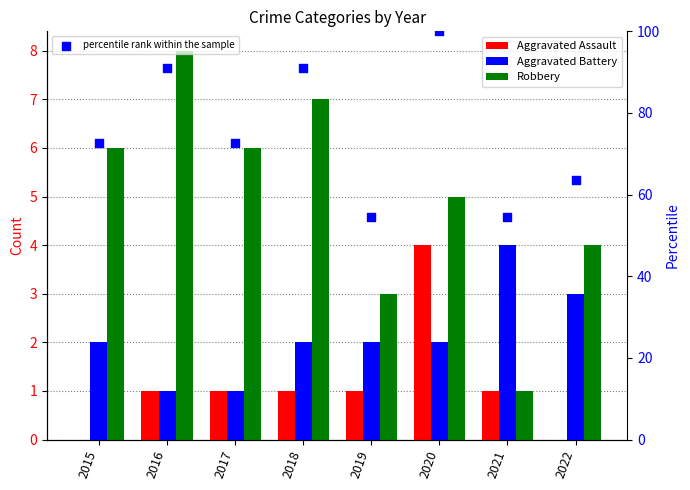

Which series contains the highest Y value?

percentile rank within the sample